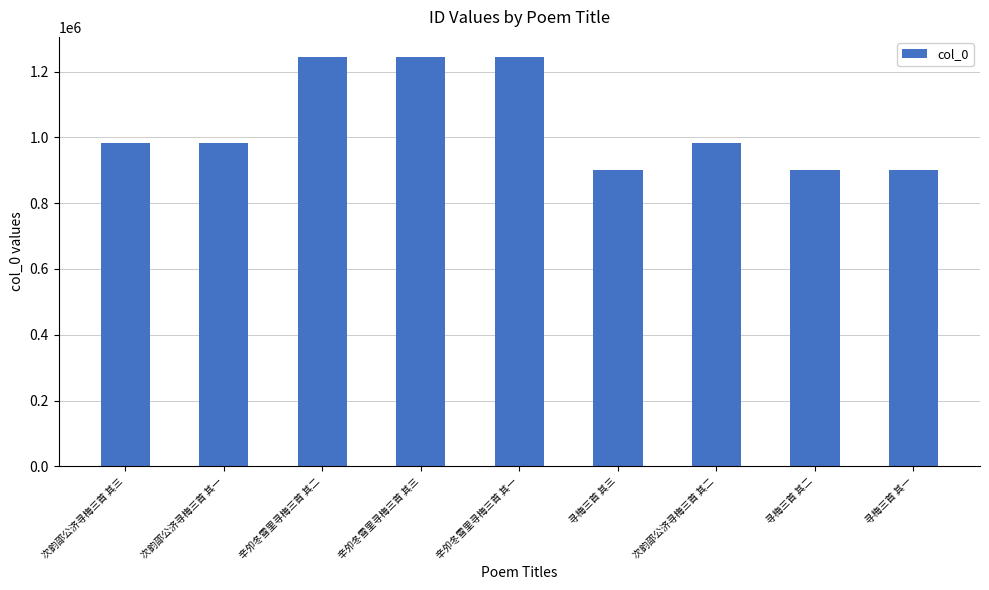

What is the change in value from 辛夘冬雪里寻梅三首 其二 to 寻梅三首 其一?

-341097